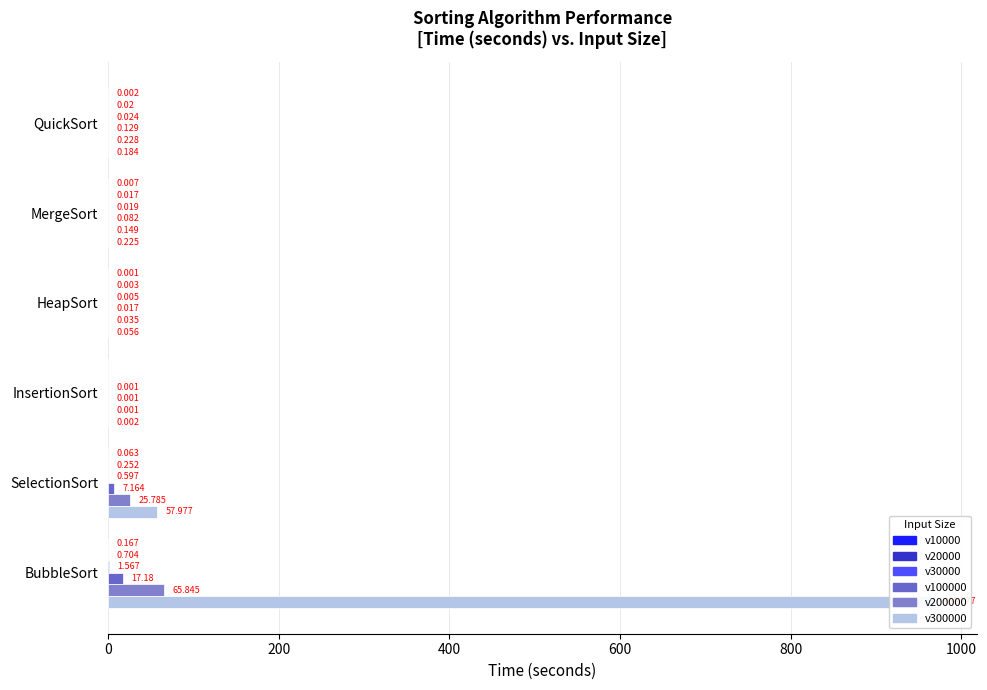

What is the total value across all series at BubbleSort?

1055.2